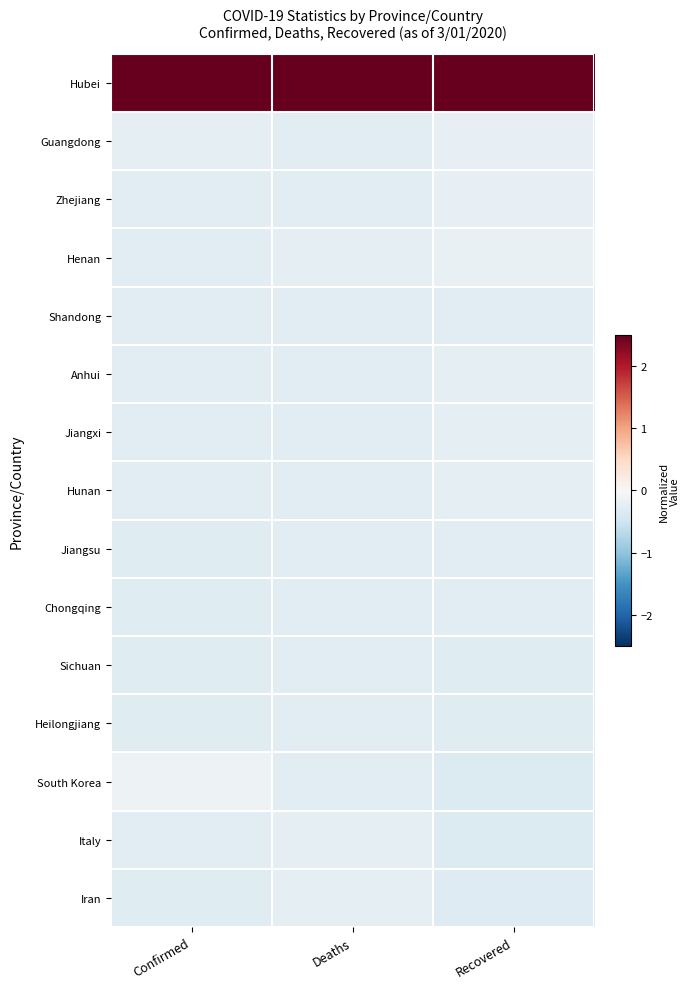

At how many categories does at least one series exceed 0?

3